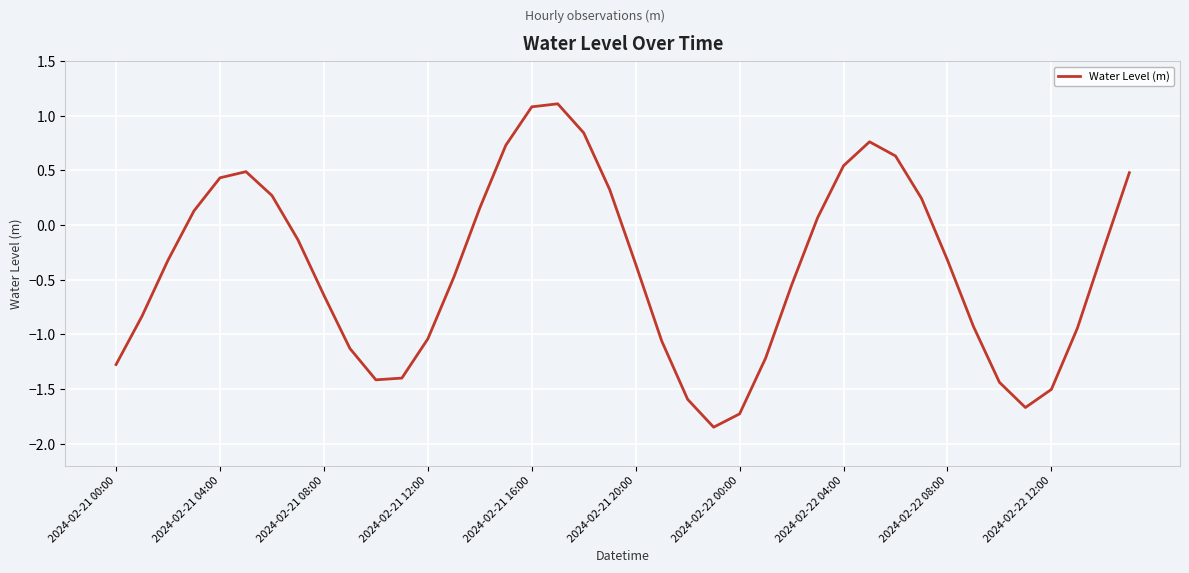

What is the maximum value shown in the chart?

1.1